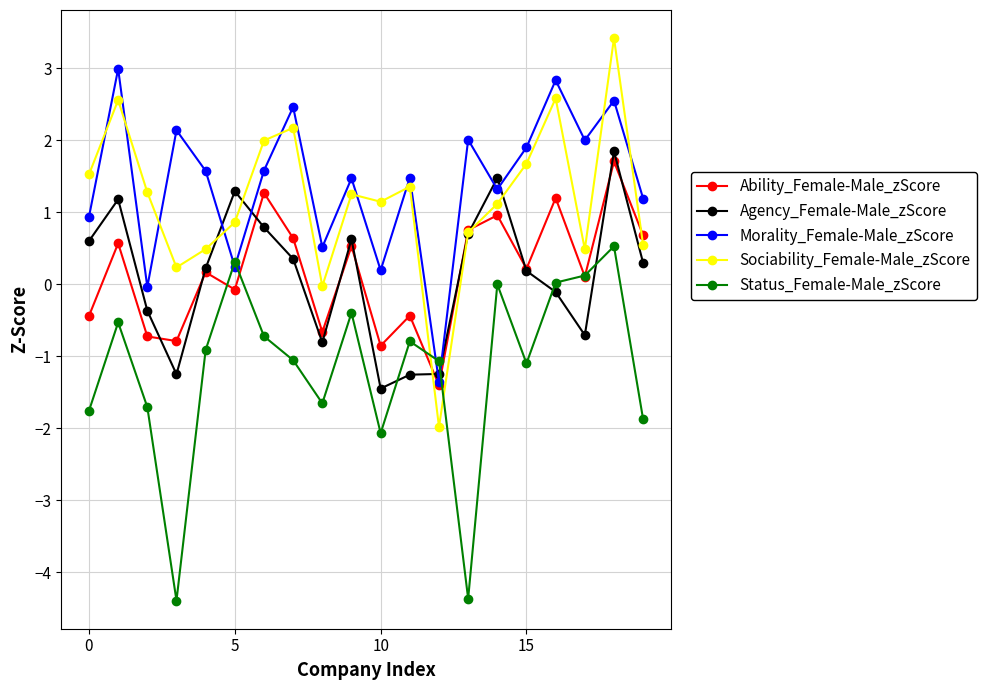

Which series has the widest spread of values?

Sociability_Female-Male_zScore